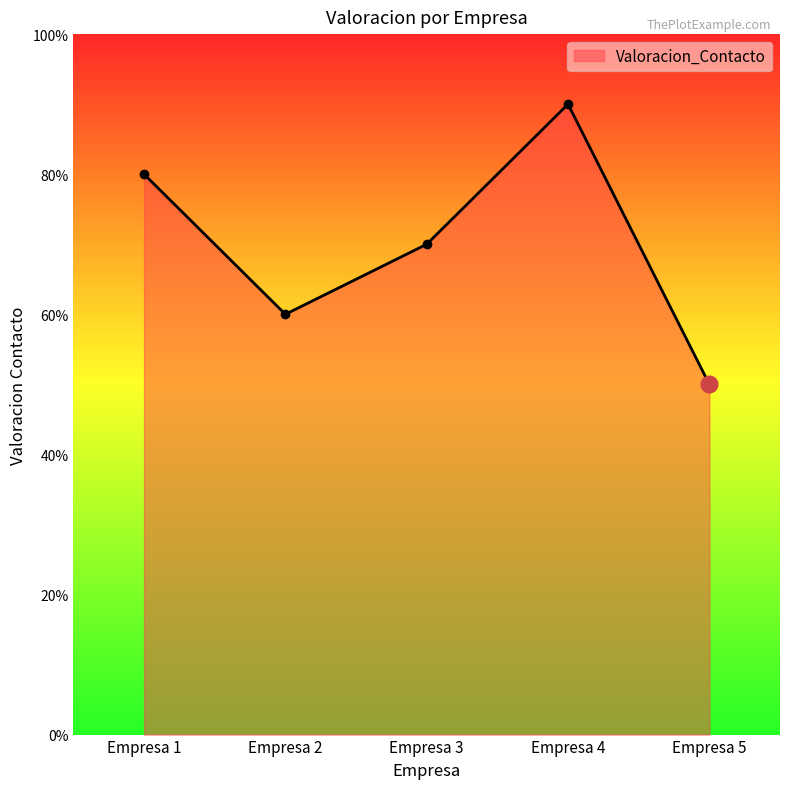

At which category does the chart reach its peak across all series?

Empresa 4